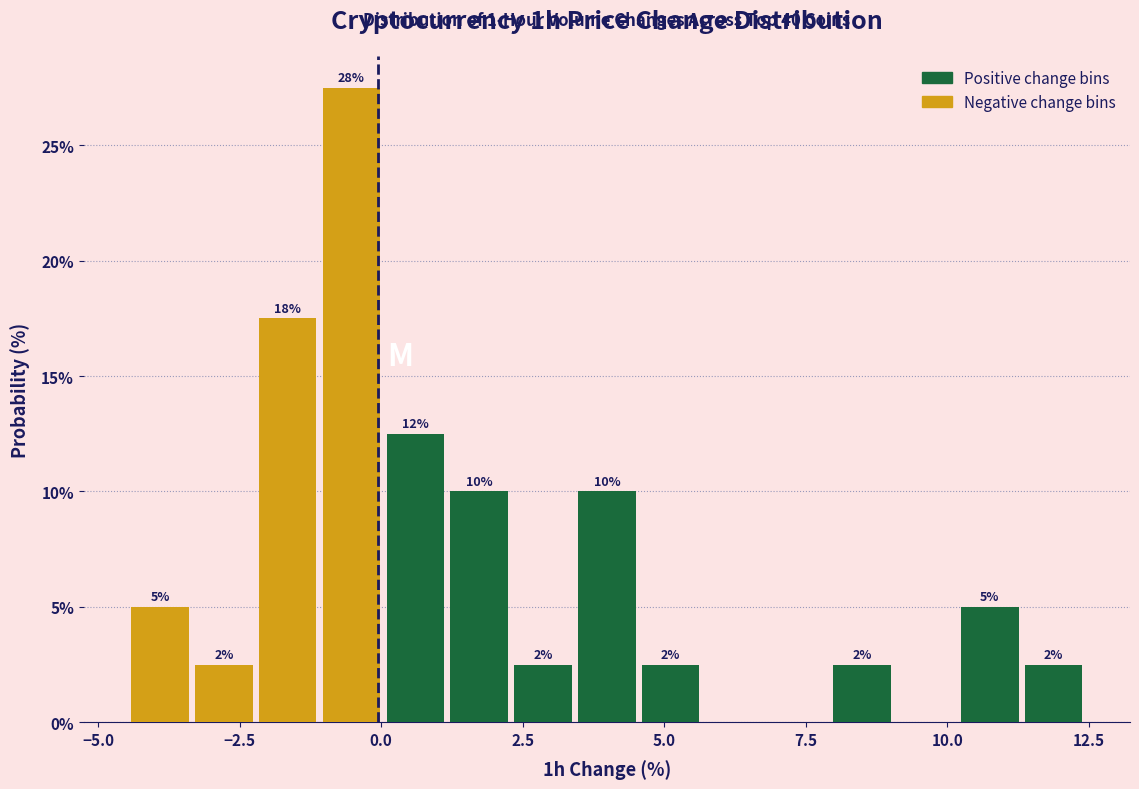

Read against the x-axis, roughly where is the centre of the tallest bar?

-0.5